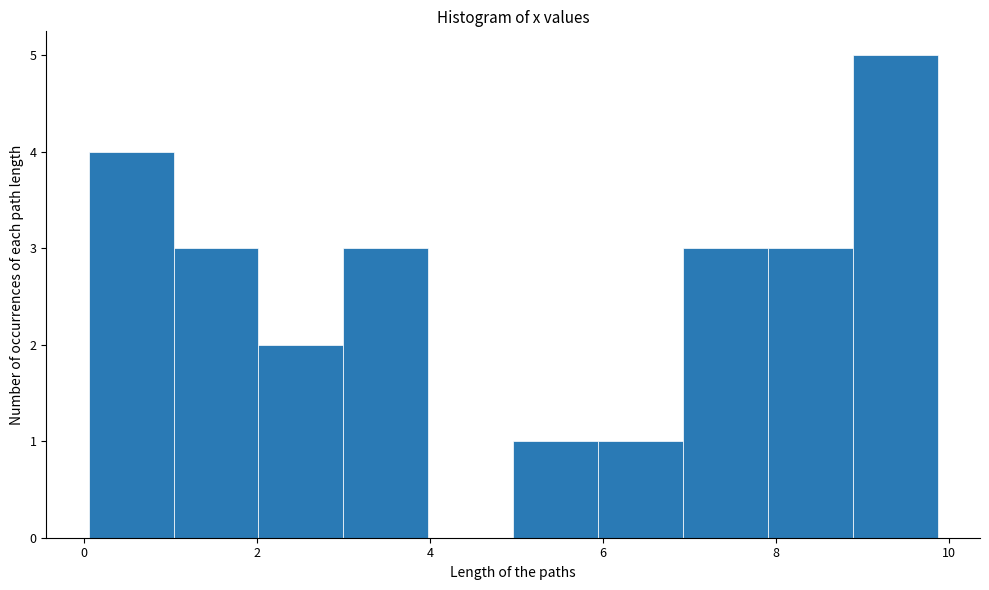

What is the height of the bar covering 6.0 to 7.0 on the x-axis? Neither the bar edges nor the heights are printed on the chart, so give them approximately, as read against the axes.

1